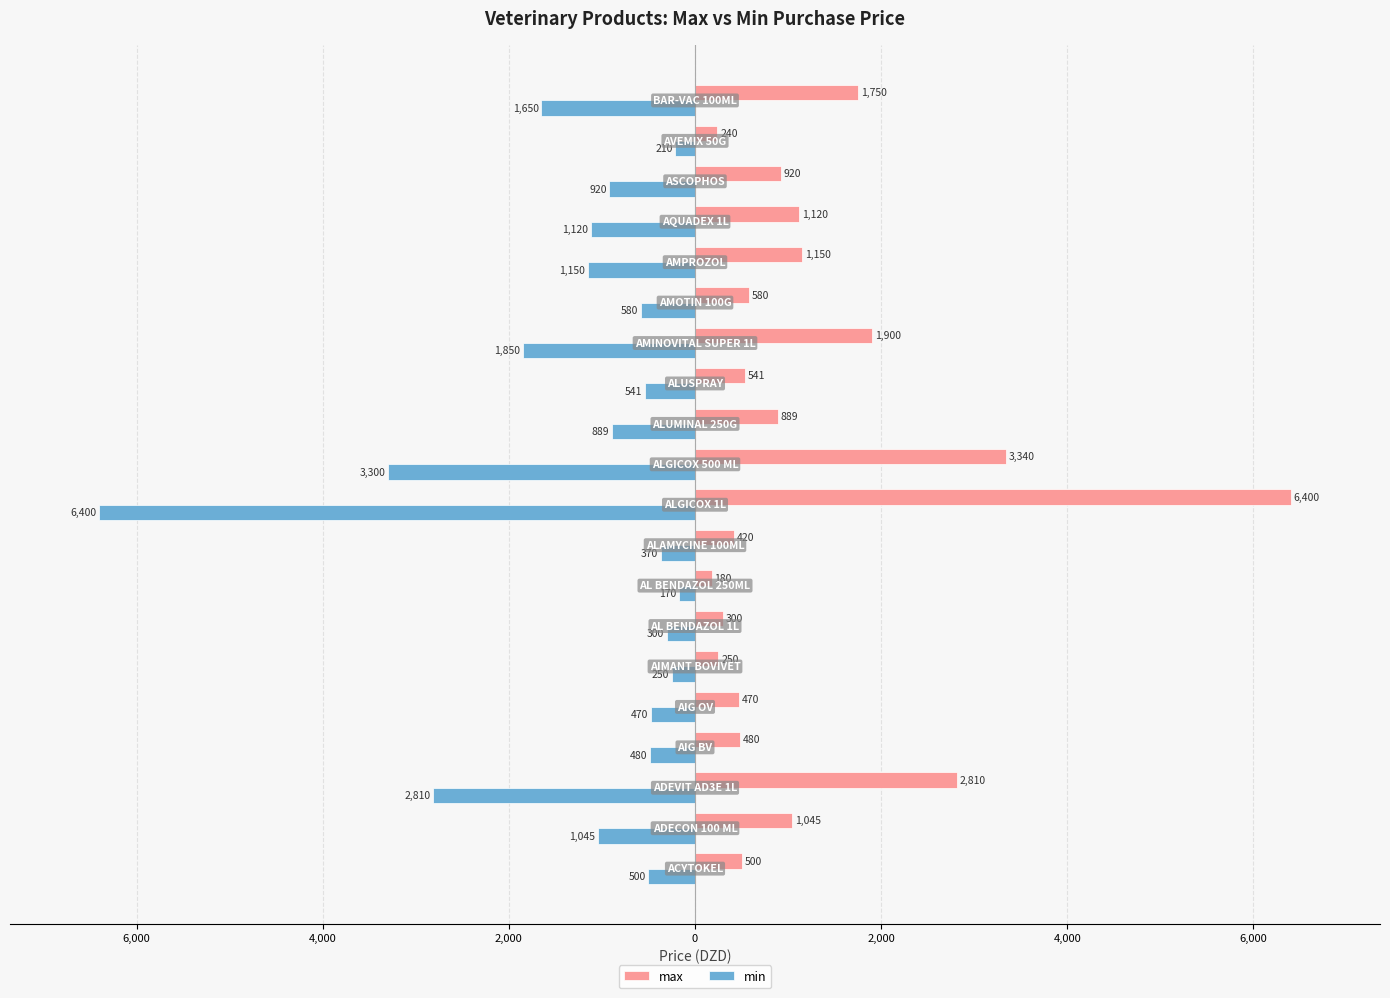

What are all the series names shown in the legend?

max, min